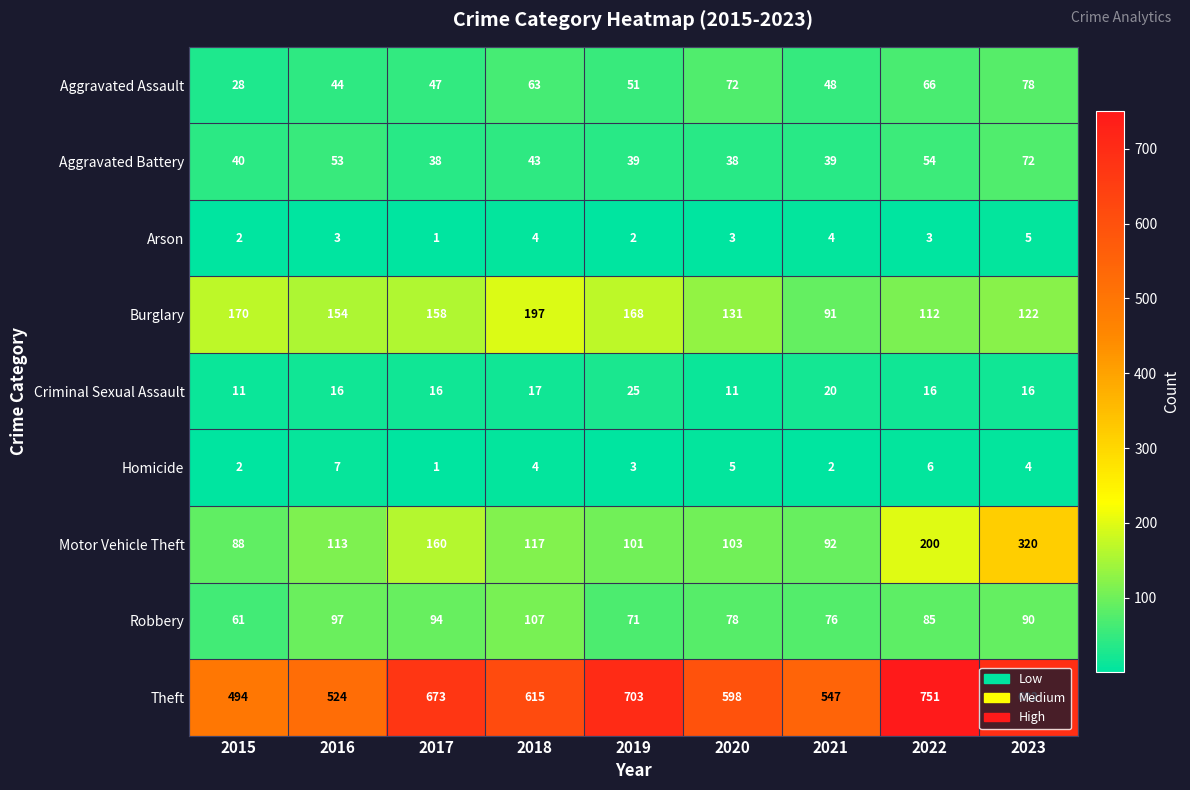

What is the difference between the highest and lowest values at 2017?

672